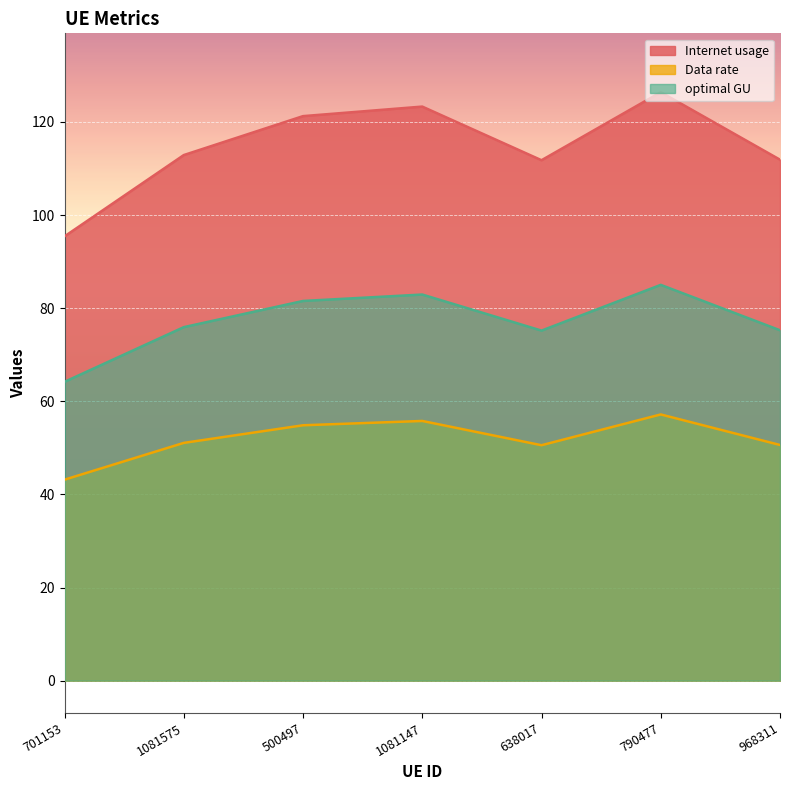

The value of Internet usage at 701153 is 158.4. True or false?

False